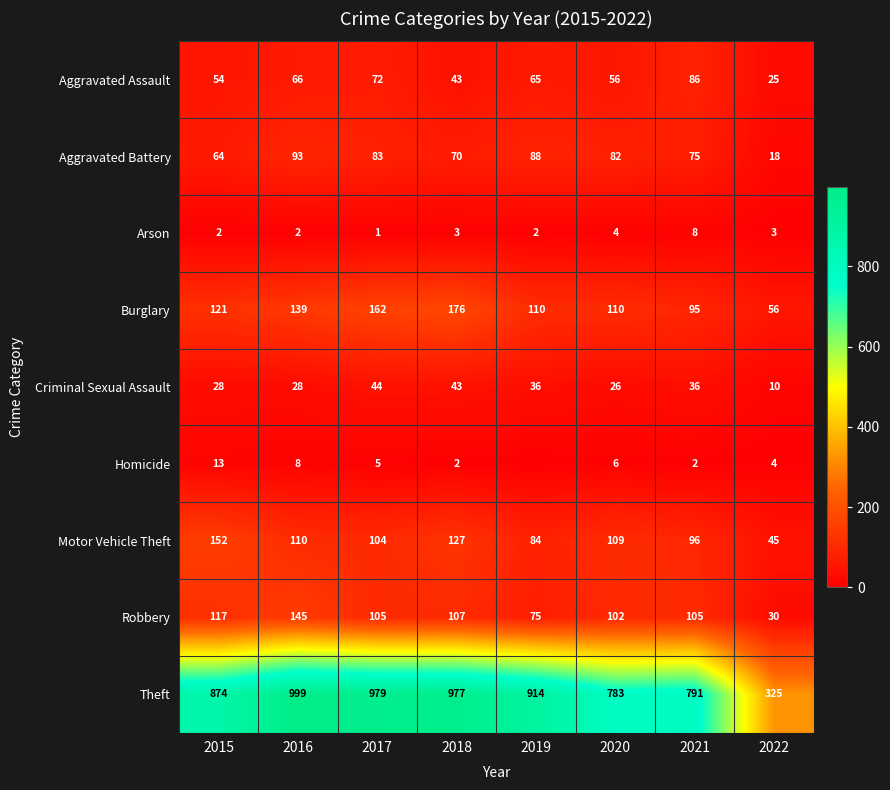

Is it true that Aggravated Assault equals 54 at 2015?

True